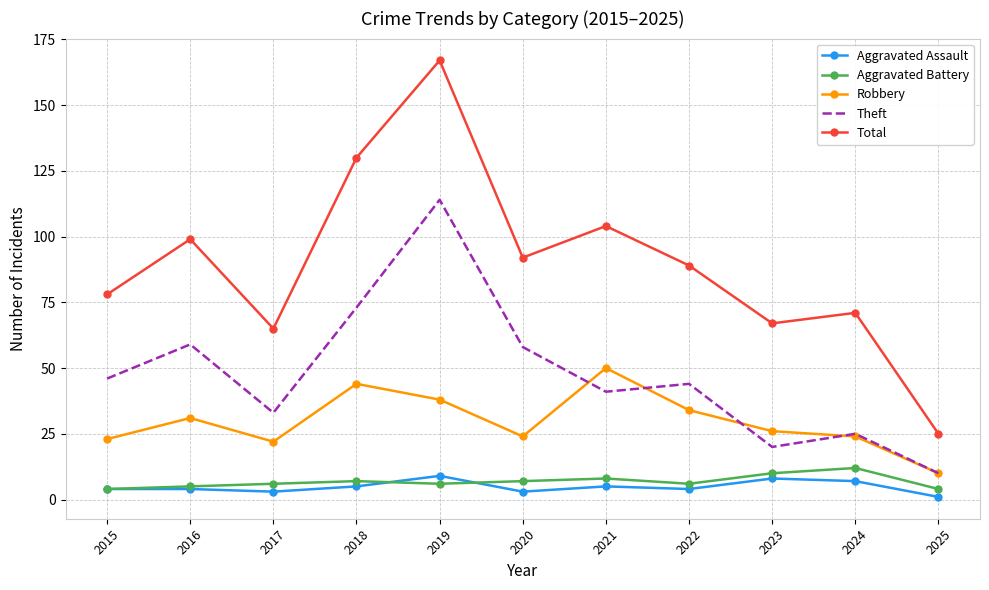

List the labels in order of Total value, smallest first.

2025, 2017, 2023, 2024, 2015, 2022, 2020, 2016, 2021, 2018, 2019